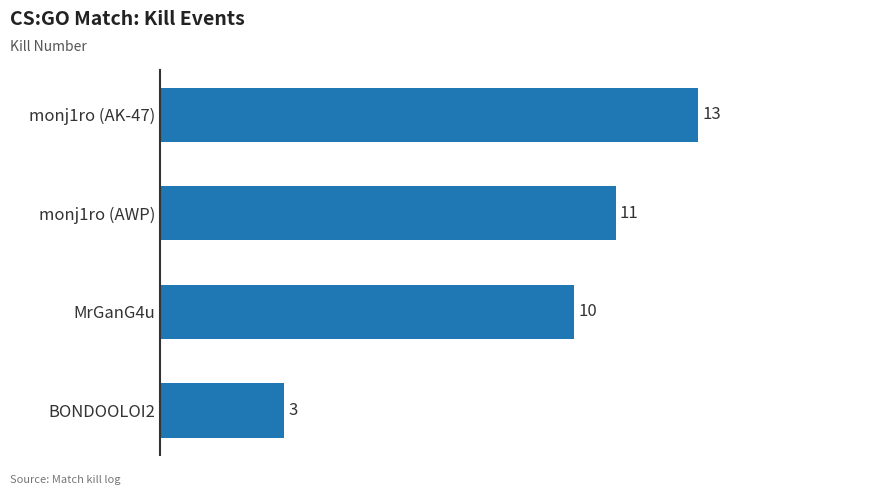

What is the minimum value shown in the chart?

3